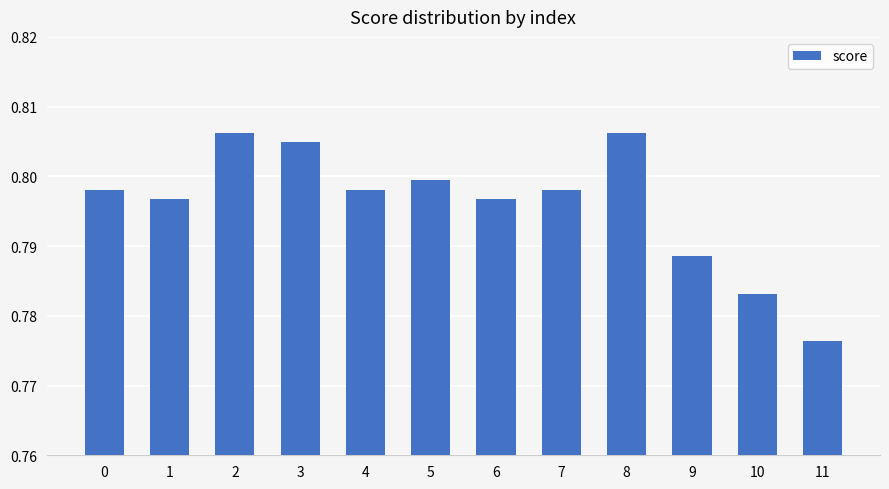

How many bars are there in total?

12